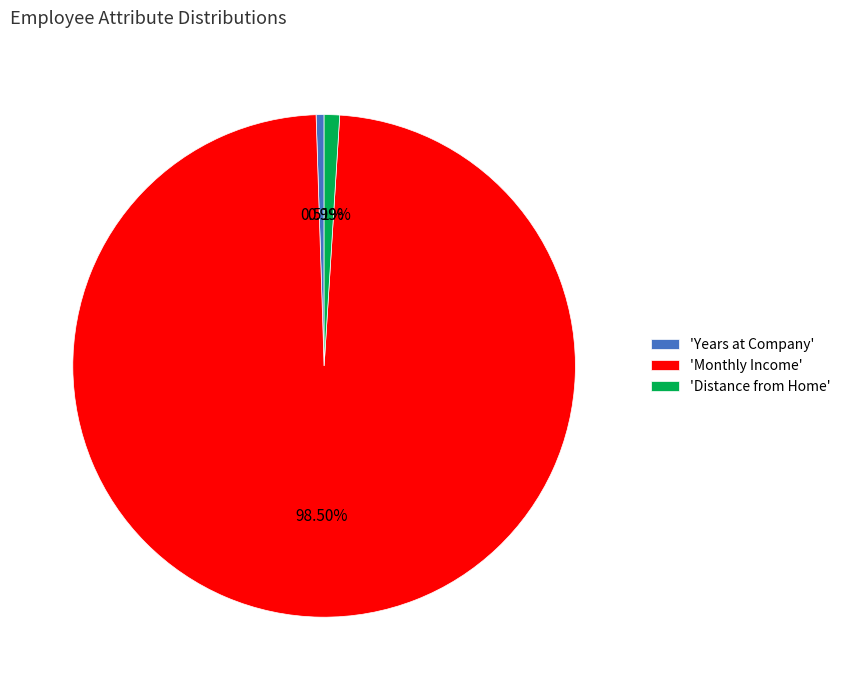

What is the majority slice?

'Monthly Income'